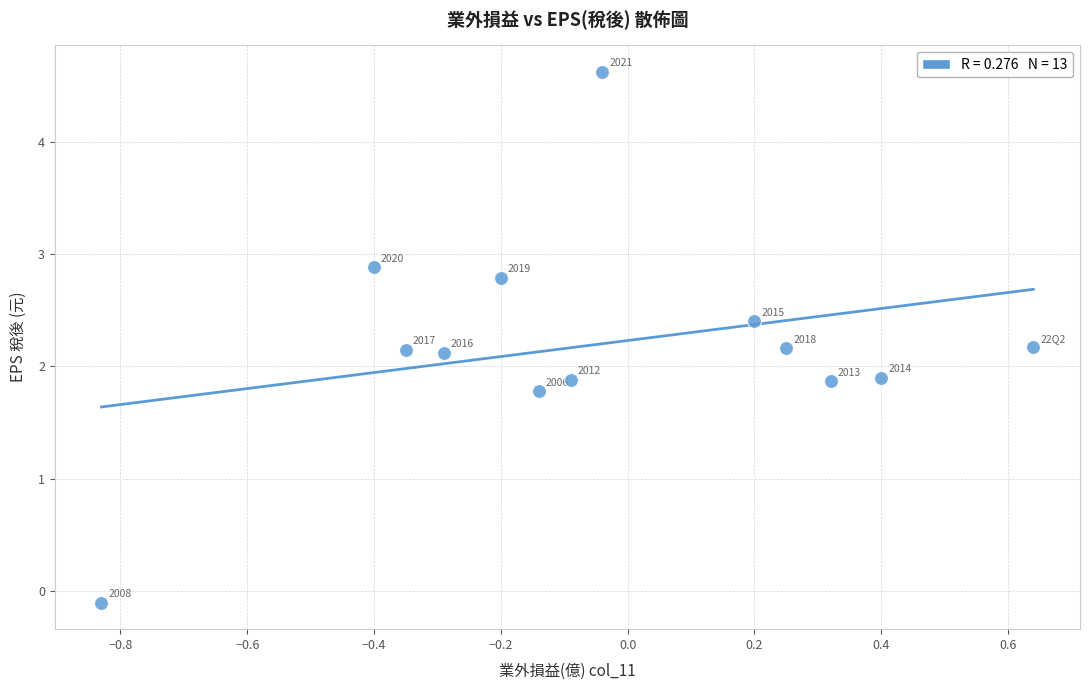

What Y value in the scatter plot is closest to 2?

1.9